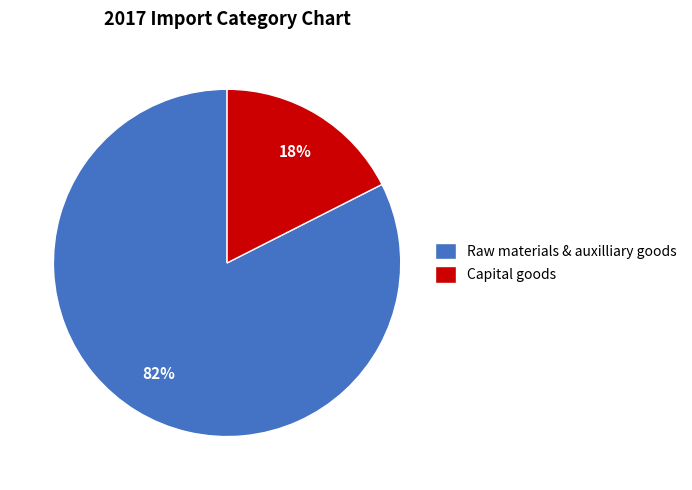

To the nearest percent, what is the combined percentage of Raw materials & auxilliary goods and Capital goods?

100%